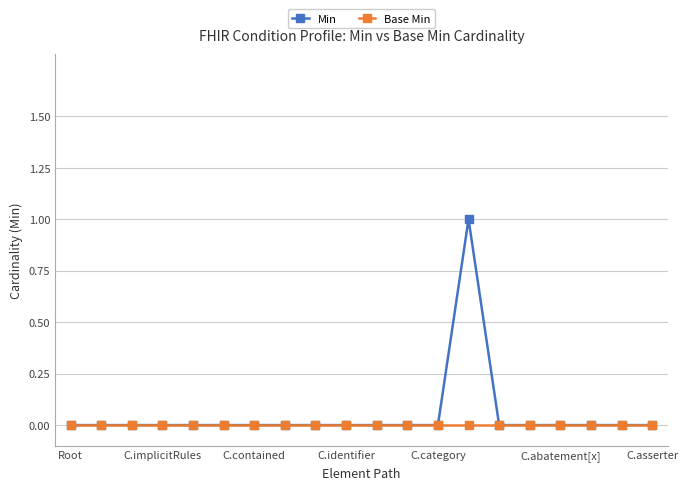

Reading right to left, what are all the values shown in this chart?

Min: 0	0	0	0	0	0	1	0	0	0	0	0	0	0	0	0	0	0	0	0
Base Min: 0	0	0	0	0	0	0	0	0	0	0	0	0	0	0	0	0	0	0	0